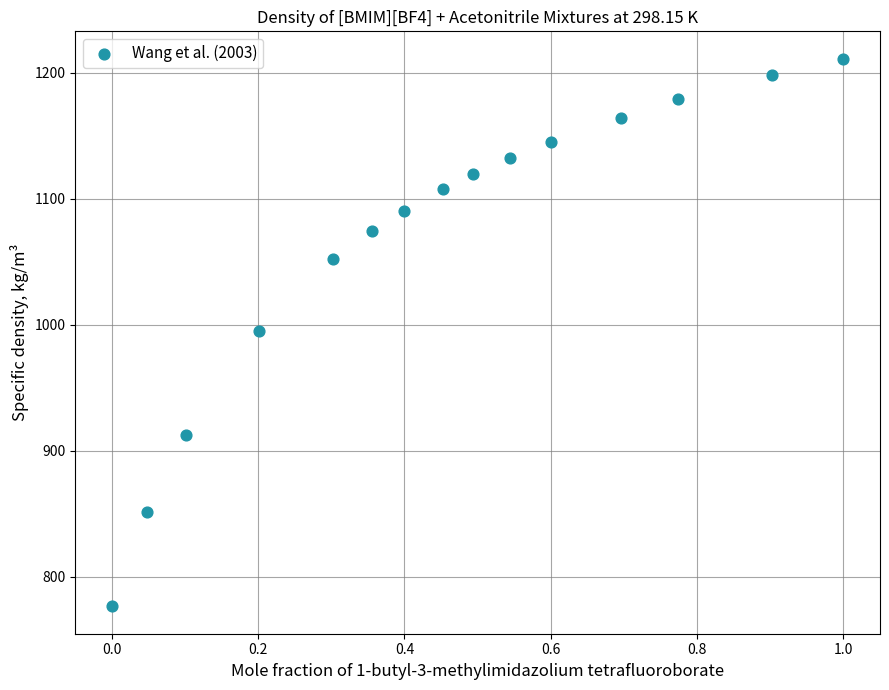

What is the range of X values (max minus min)?

1.0